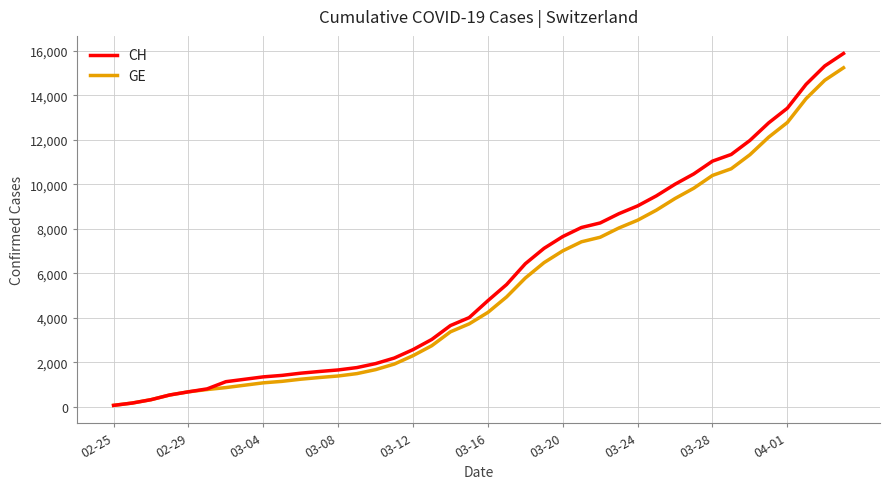

What is the greatest value displayed?

15875